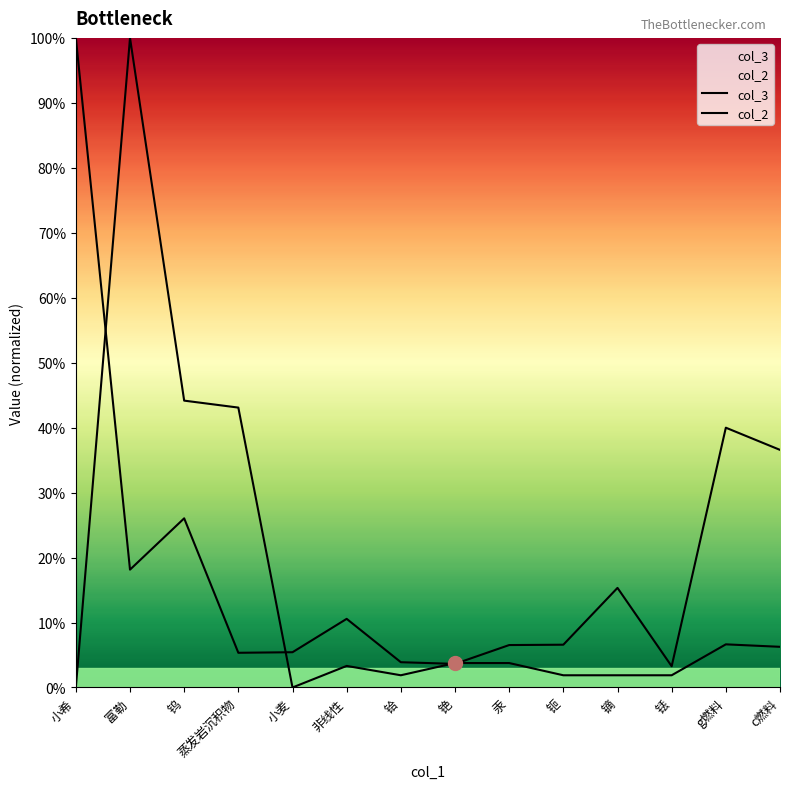

Reading right to left, extract all data points from this chart.

col_3: c燃料=36.6	g燃料=40.0	铥=3.3	镝=15.3	钷=6.6	汞=6.5	铯=3.6	铪=3.9	非线性=10.6	小麦=5.4	蒸发岩沉积物=5.3	钨=26.0	富勒=18.1	小希=100.0
col_2: c燃料=6.3	g燃料=6.6	铥=1.9	镝=1.9	钷=1.9	汞=3.8	铯=3.8	铪=1.9	非线性=3.3	小麦=0.0	蒸发岩沉积物=43.1	钨=44.2	富勒=100.0	小希=0.0